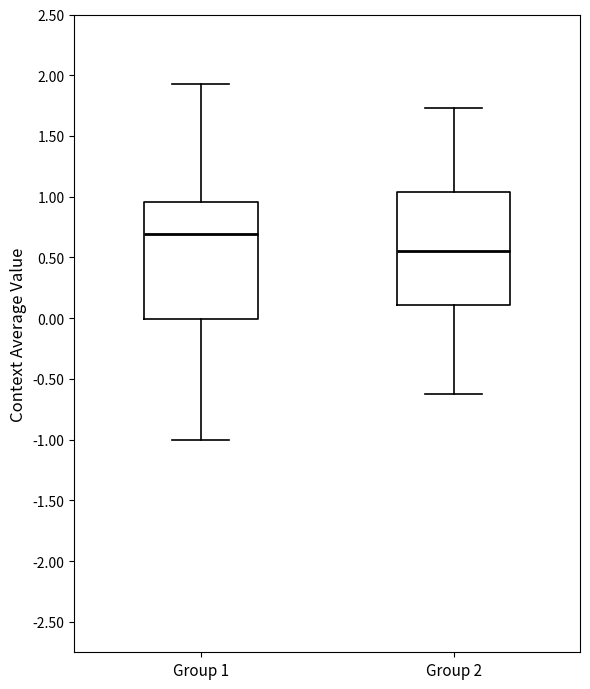

Where is the lower edge of the box for Group 1 on the y-axis? The values are not printed on the chart, so give them approximately, as read against the axis.

0.00